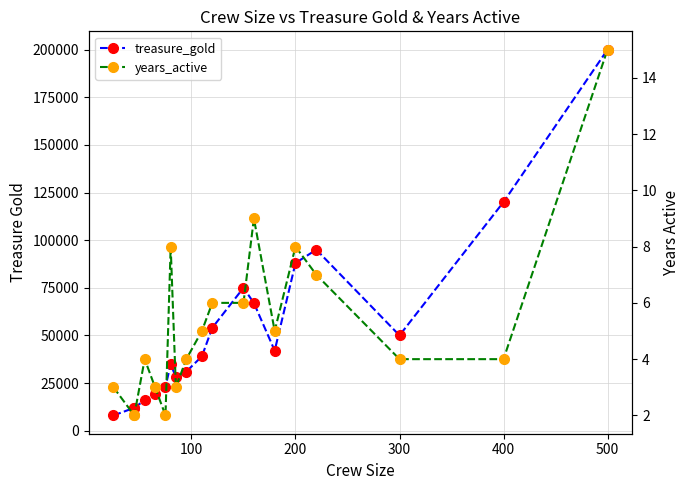

What are all the series names shown in the legend?

treasure_gold, years_active